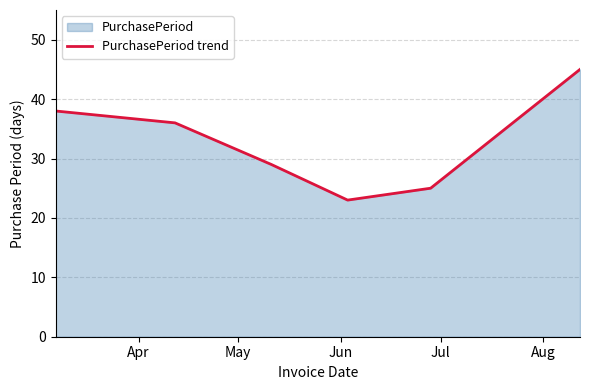

How many series are shown in this chart?

1